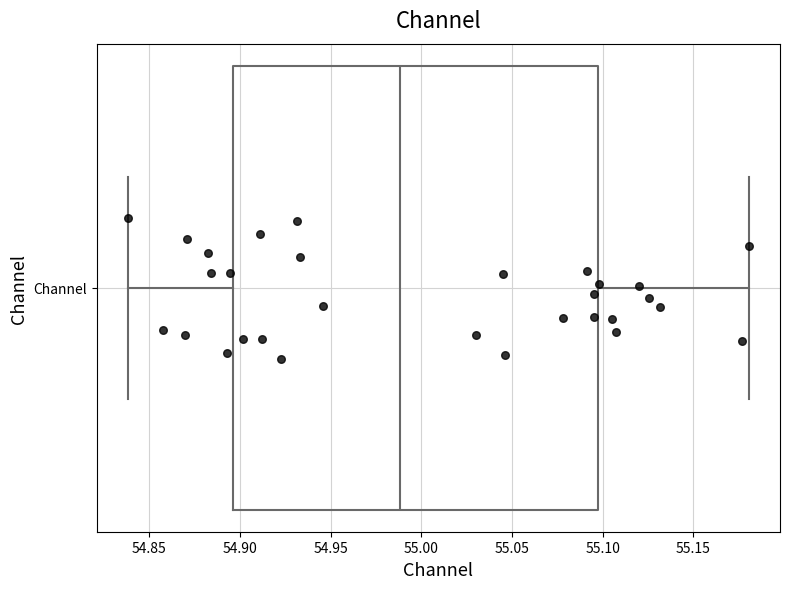

Read this box plot against the x-axis: the position of the median line, the range covered by the box, and the ends of both whiskers. The values are not printed on the chart, so give them approximately, as read against the axis.

median 54.990, box 54.895 to 55.095, whiskers 54.840 to 55.180